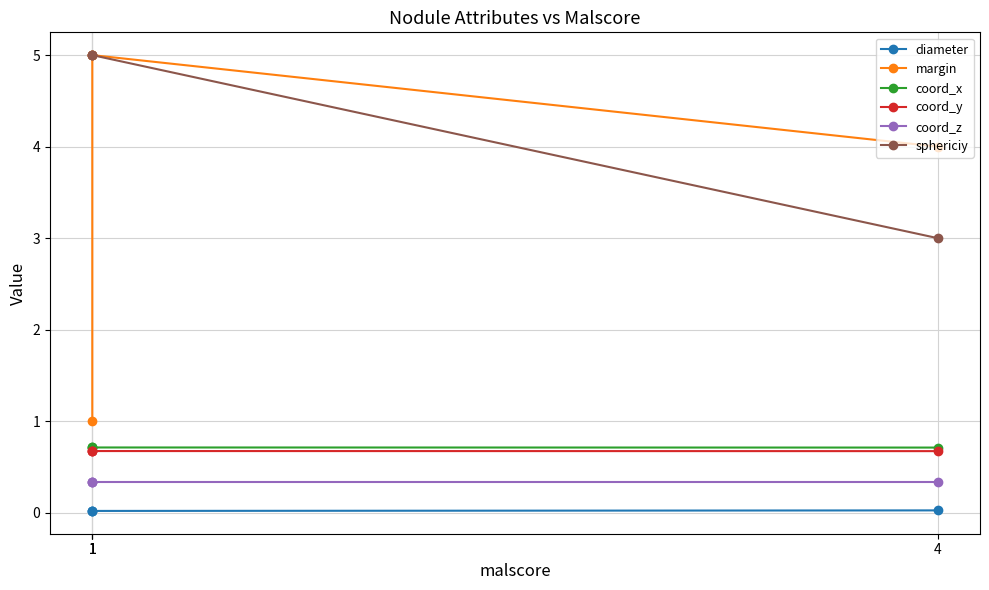

Which series has the widest spread of values?

margin